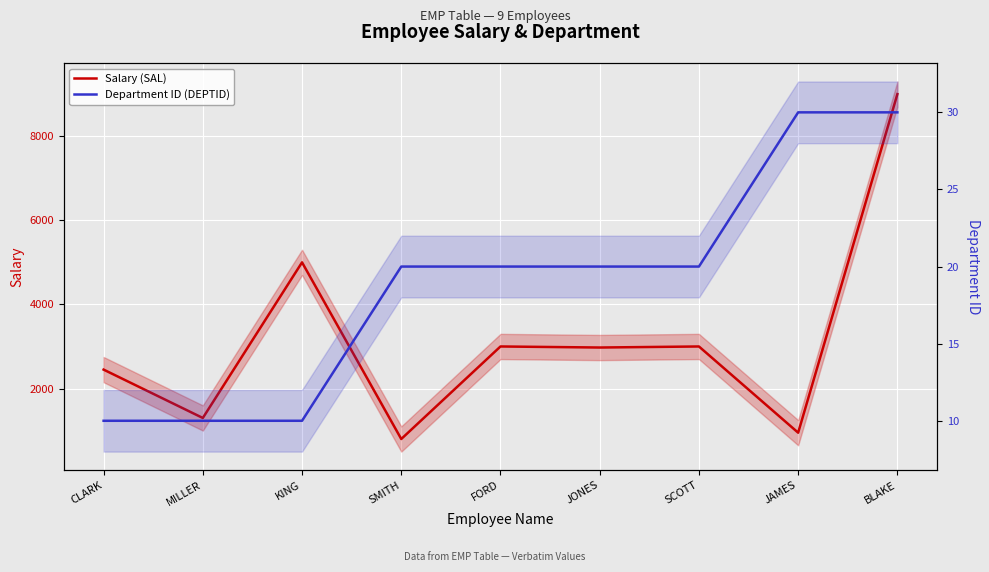

What is the approximate value of Salary (SAL) at CLARK, to the nearest 10?

2450